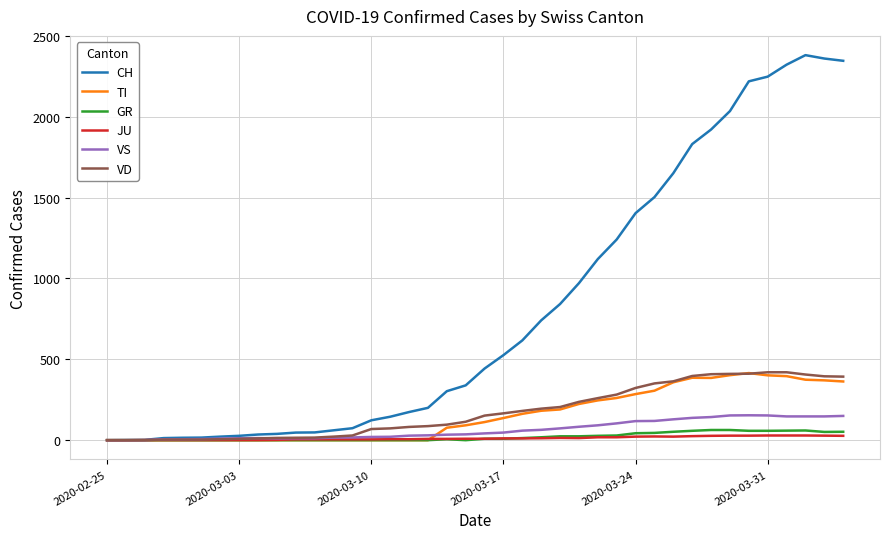

What is the maximum value shown in the chart?

2381